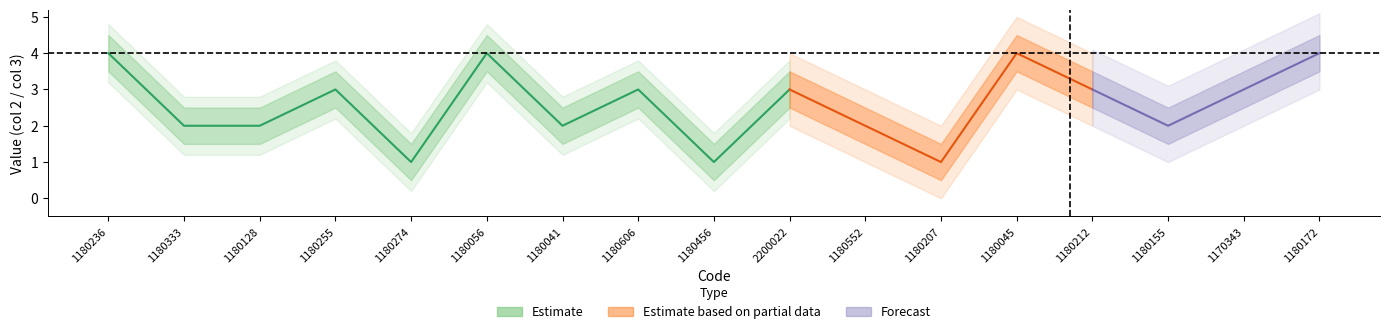

At which label does col3 reach its minimum?

1180236